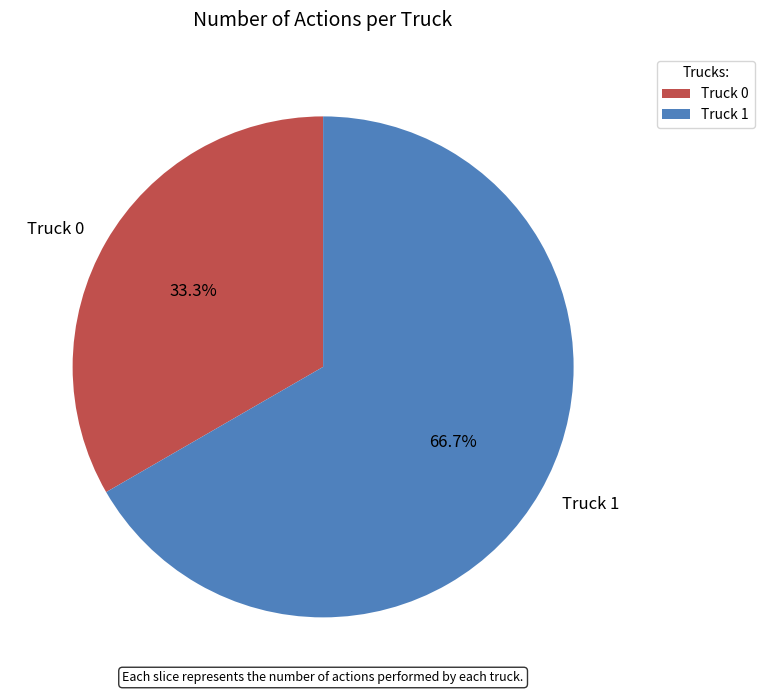

To the nearest percent, what portion does Truck 0 represent?

33%